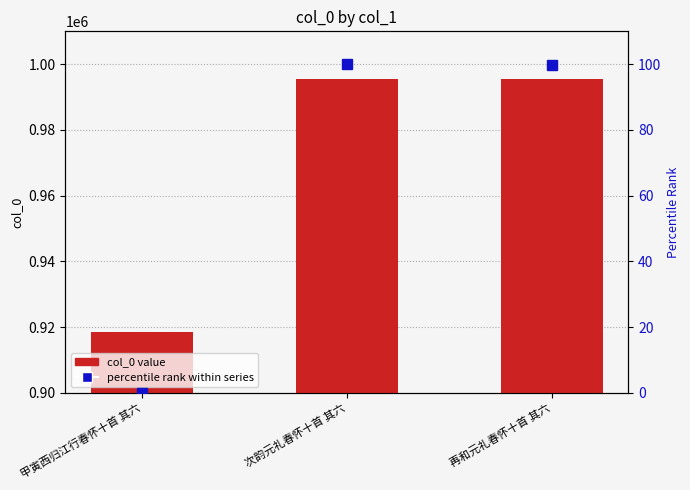

What is the average value of the percentile rank within series series?

66.6